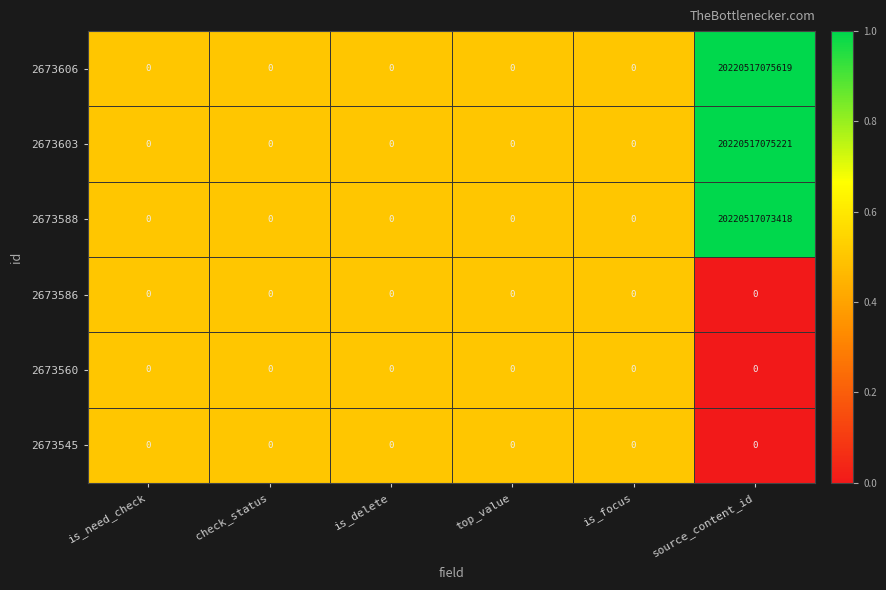

Which category has the highest value in the 2673603 series?

source_content_id